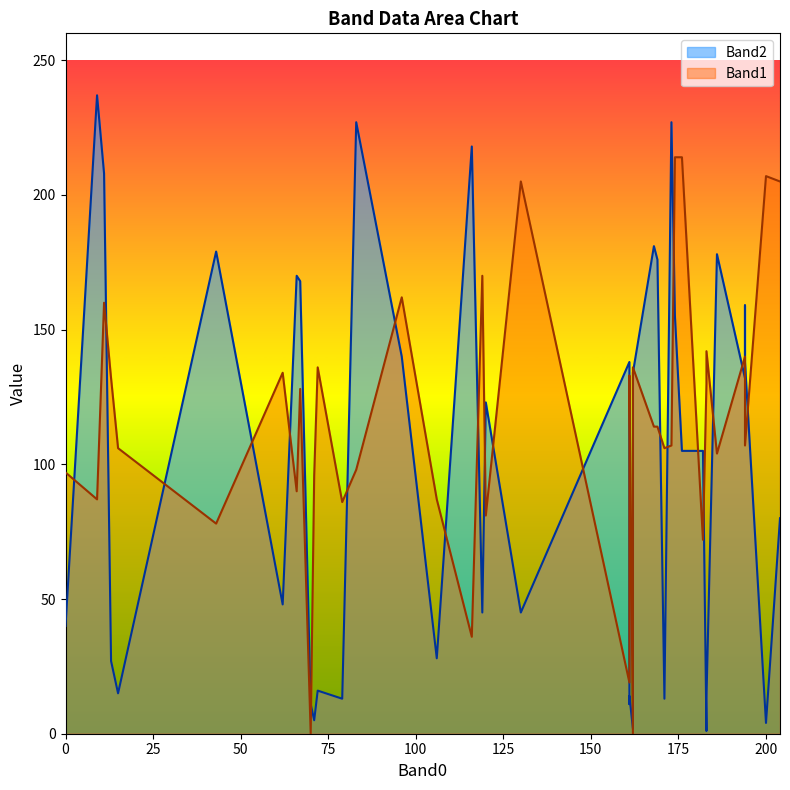

What is the average value of the Band1 series?

117